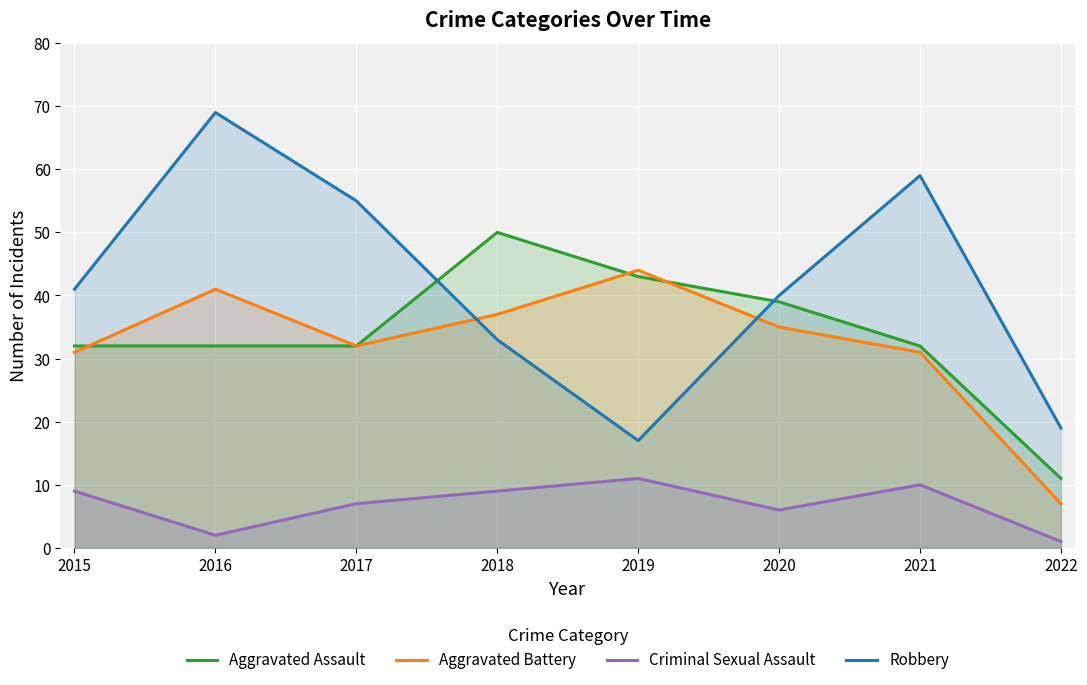

At which category does Robbery reach its first local peak?

2016